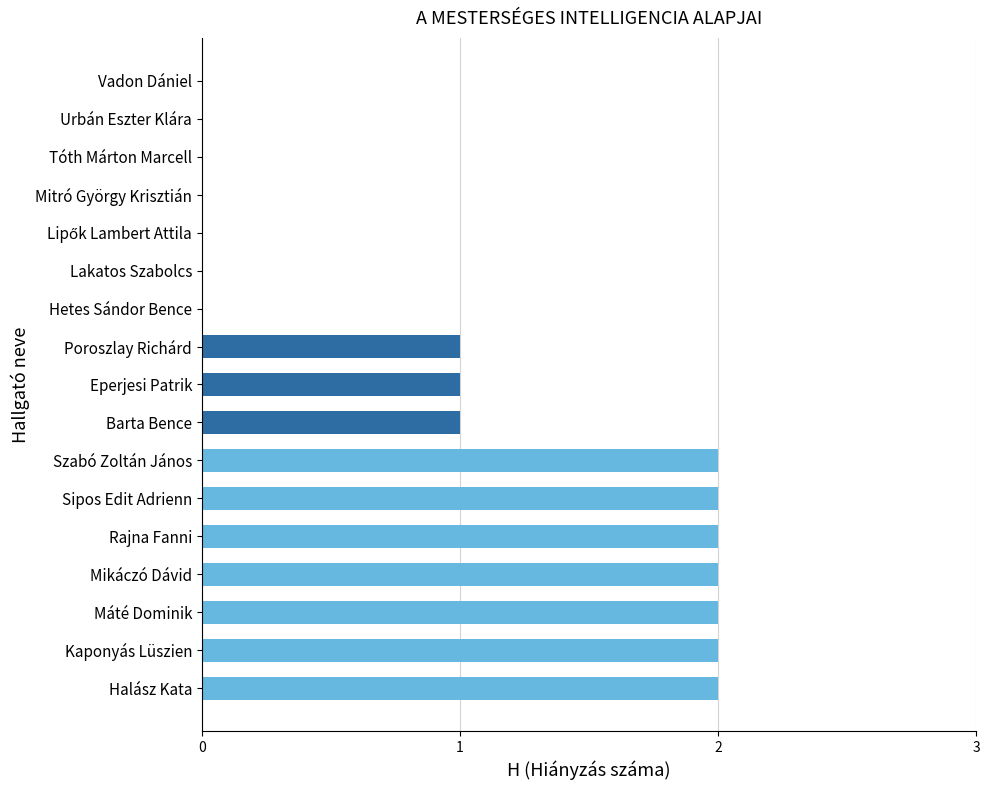

Approximately how many times larger is the value at Poroszlay Richárd compared to Sipos Edit Adrienn?

0.5